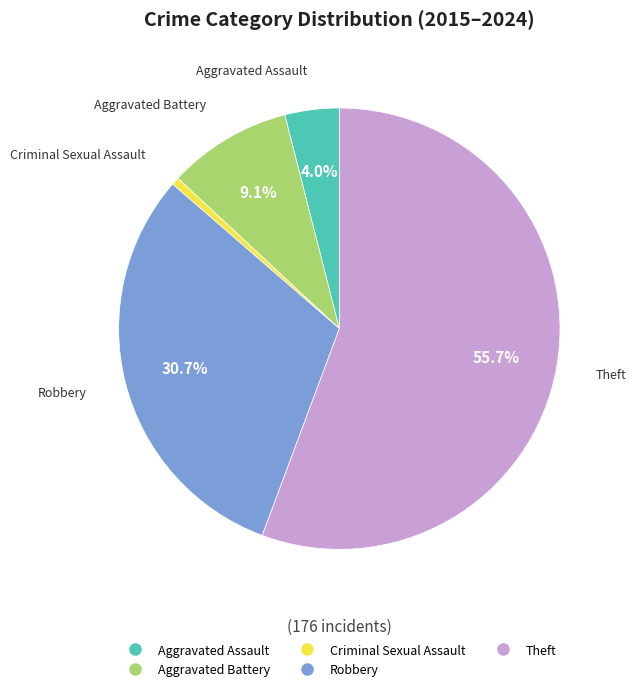

To the nearest percent, what is the average slice percentage?

20%